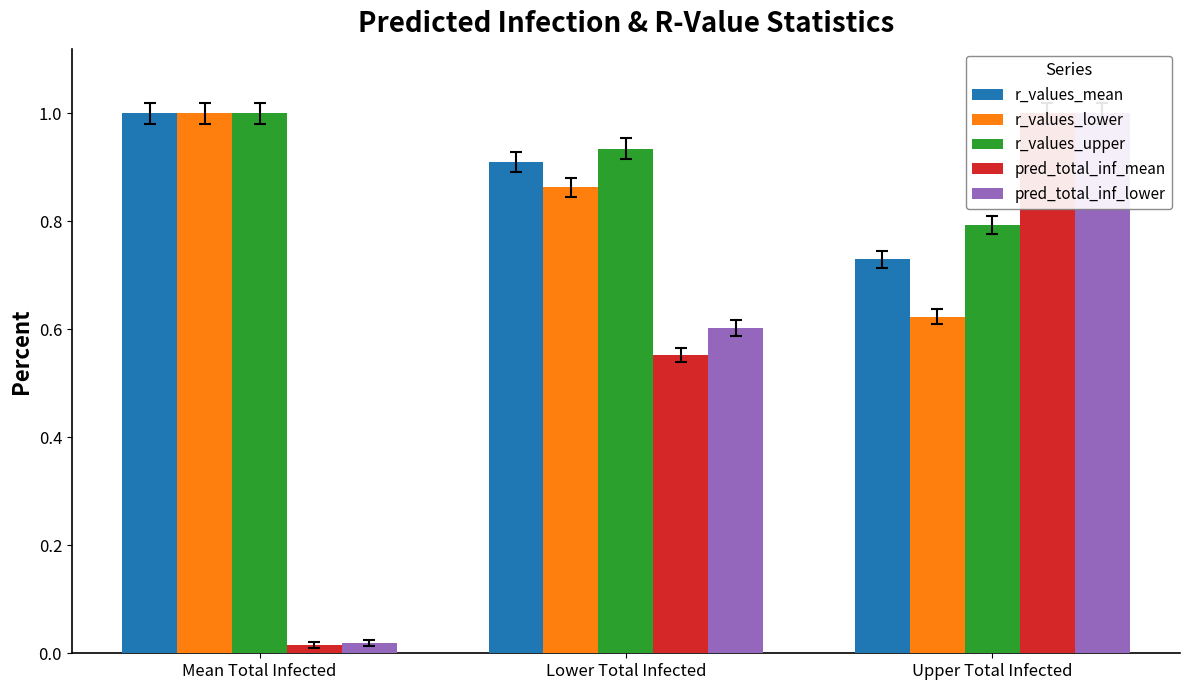

What is the label of the 1st bar from the right?

Upper Total Infected